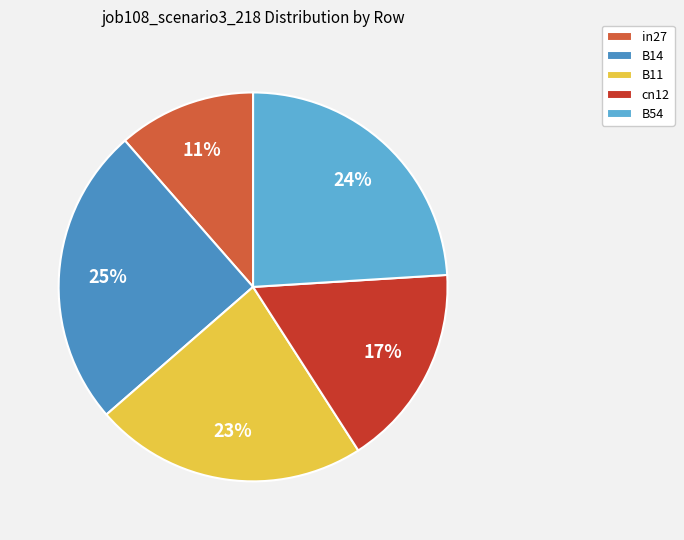

Count the number of slices in the pie.

5